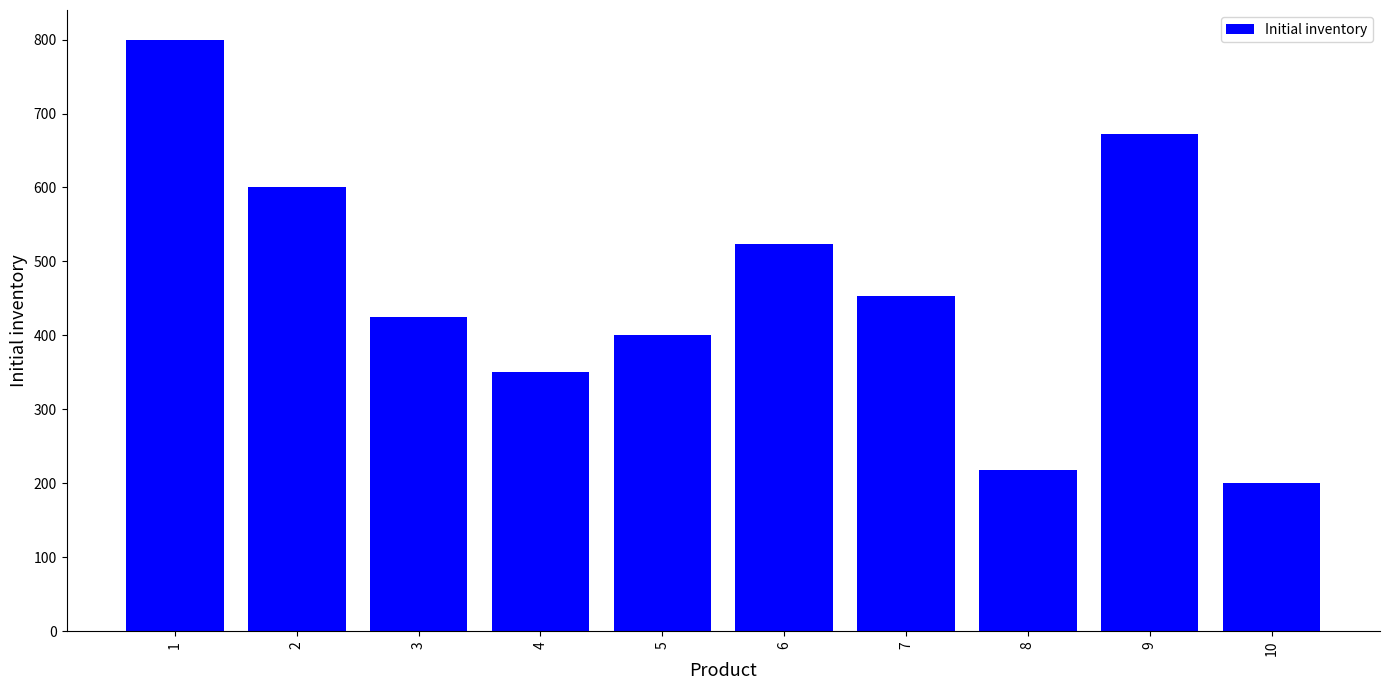

Between 6 and 5, which is larger?

6